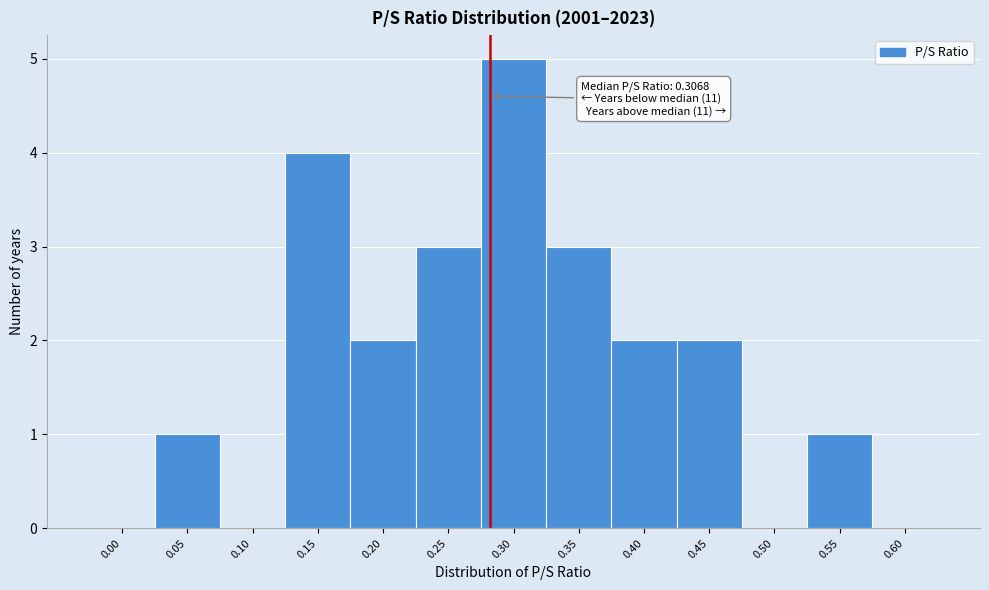

Reading right to left, what are all the values shown in this chart?

0.60=0	0.55=1	0.50=0	0.45=2	0.40=2	0.35=3	0.30=5	0.25=3	0.20=2	0.15=4	0.10=0	0.05=1	0.00=0